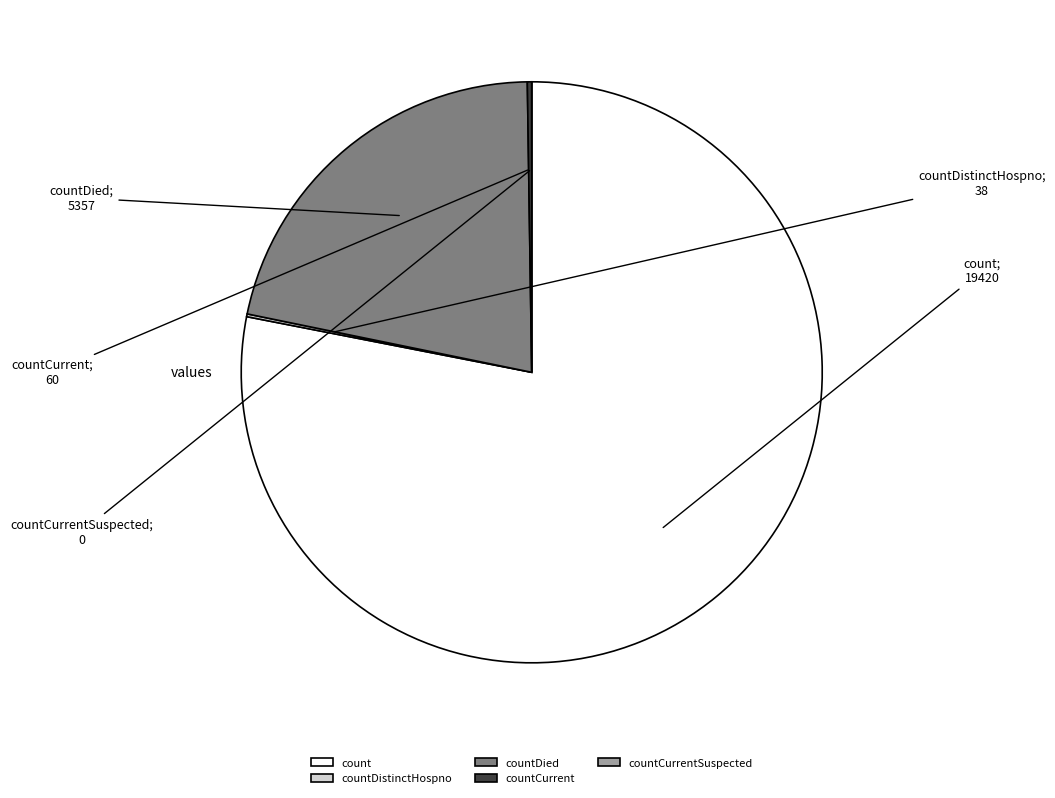

Does any single category account for the majority?

Yes